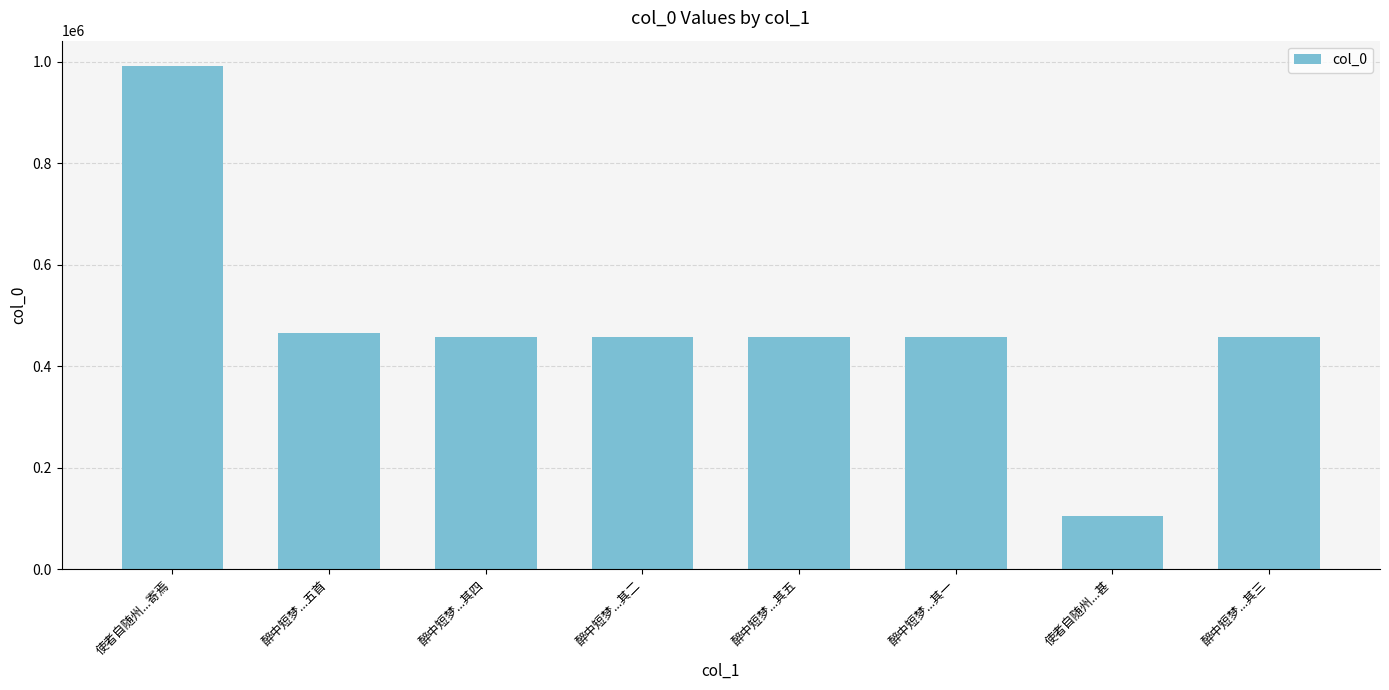

Approximately how many times larger is the value at 醉中短梦...其五 compared to 醉中短梦...五首?

1.0